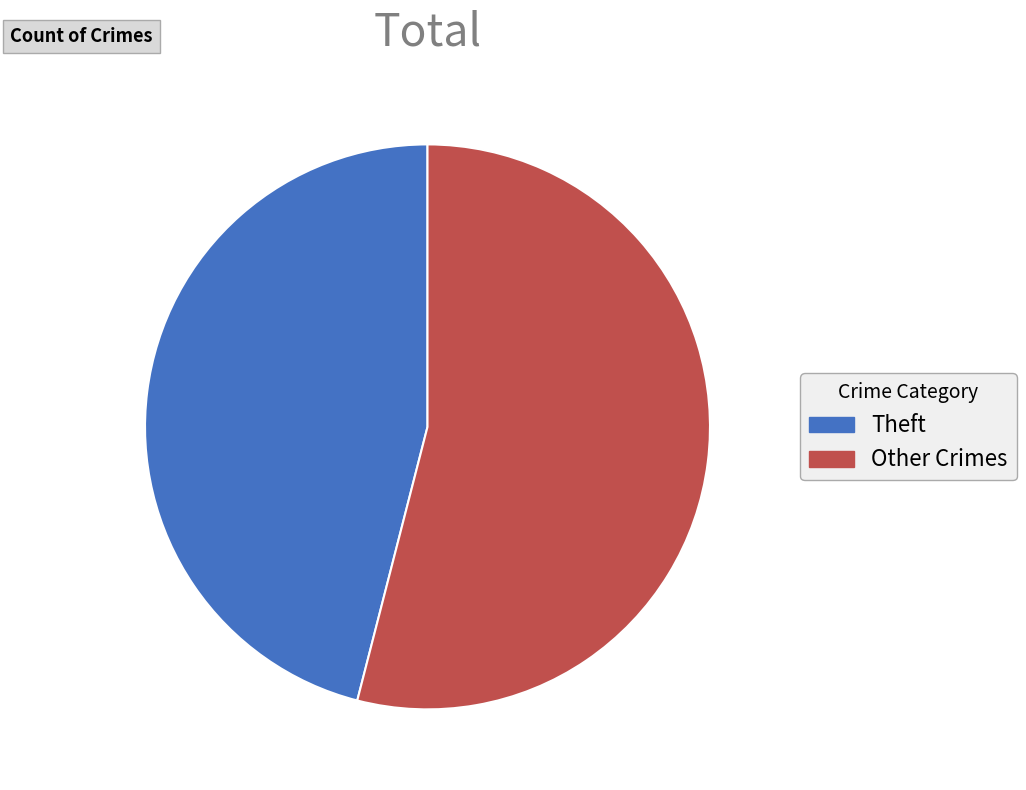

Which has a higher value, Other Crimes or Theft?

Other Crimes